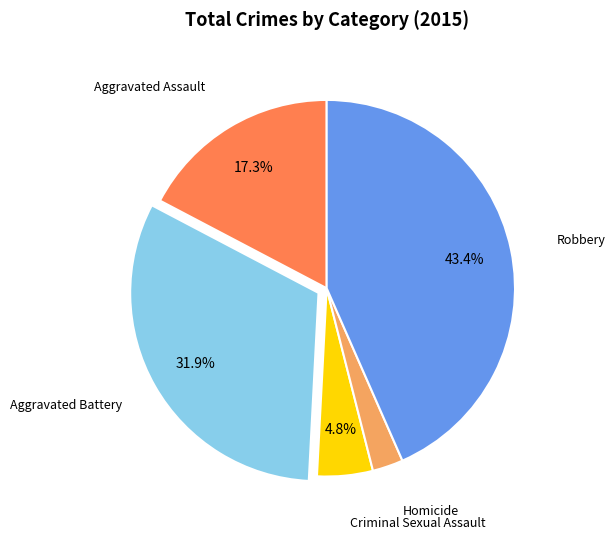

Is there a majority slice in this chart?

No